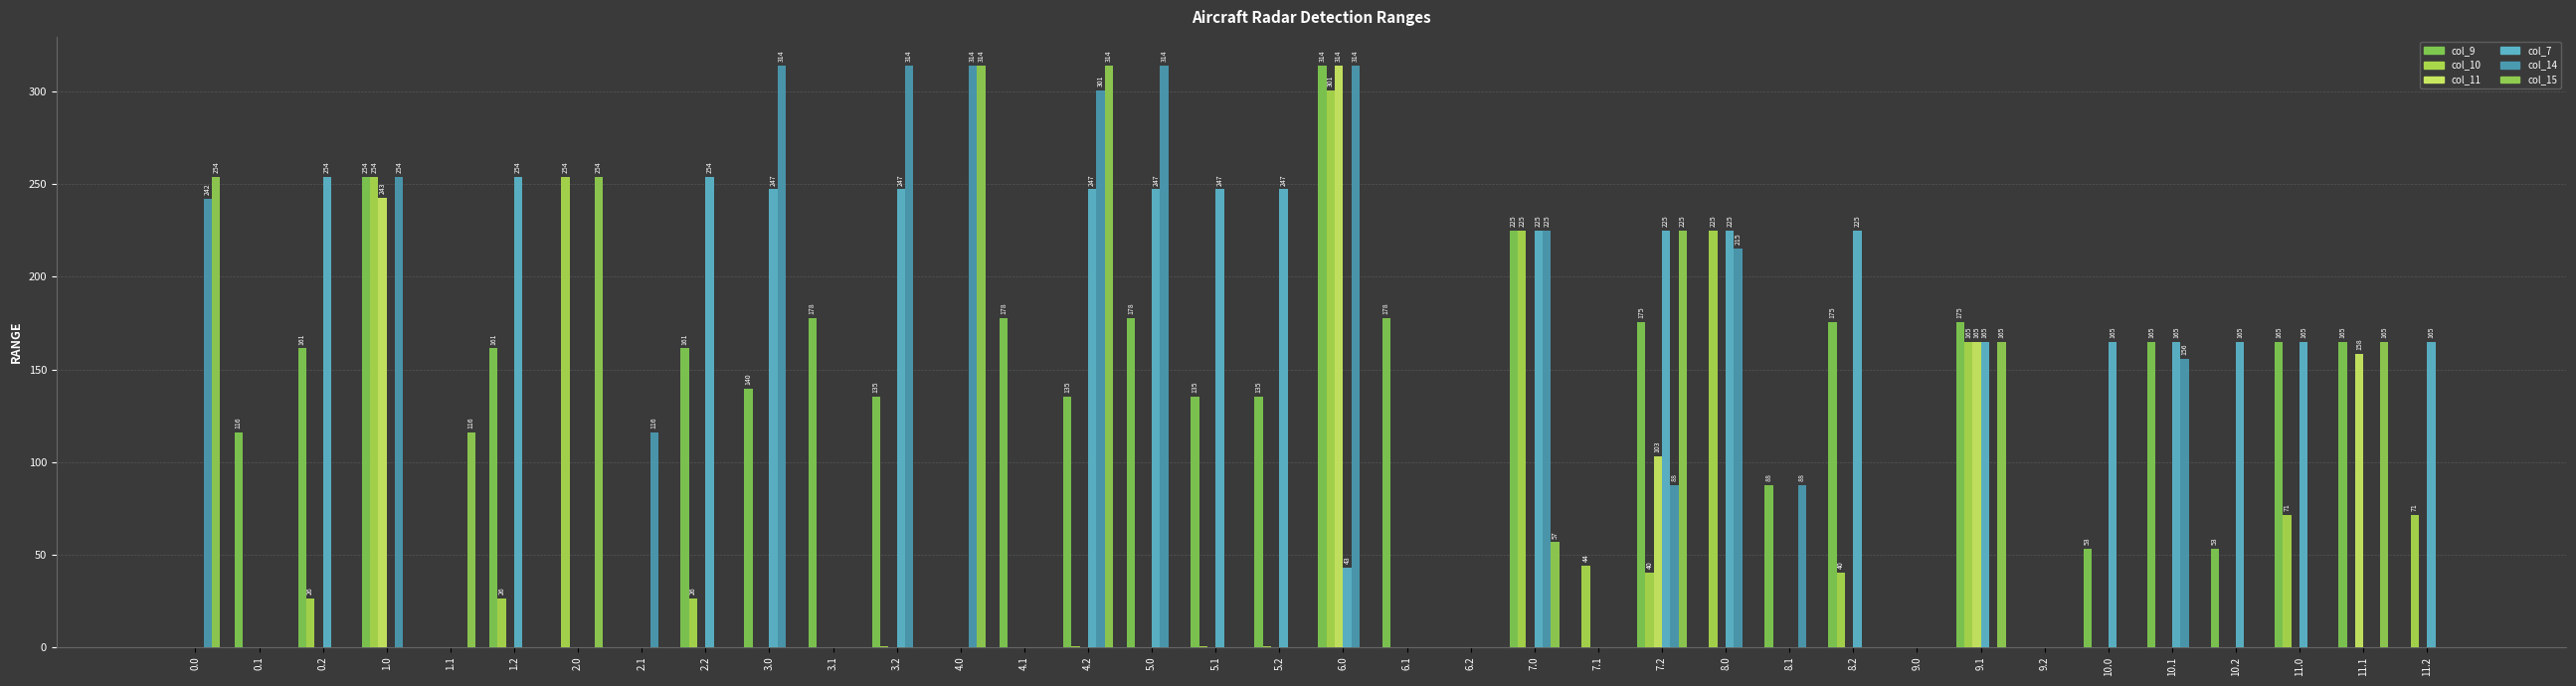

What is the difference between the highest and lowest values at 8.2?

225.0